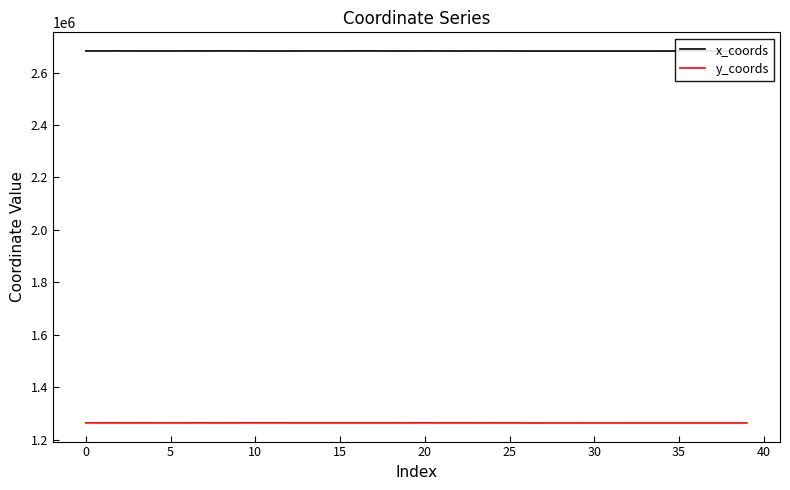

What is the highest value of the y_coords series?

1264027.1